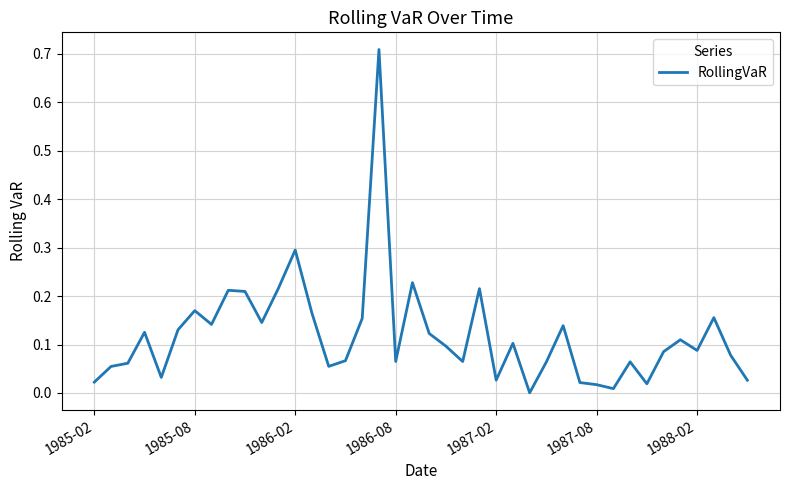

What is the difference between the maximum and minimum values?

0.7